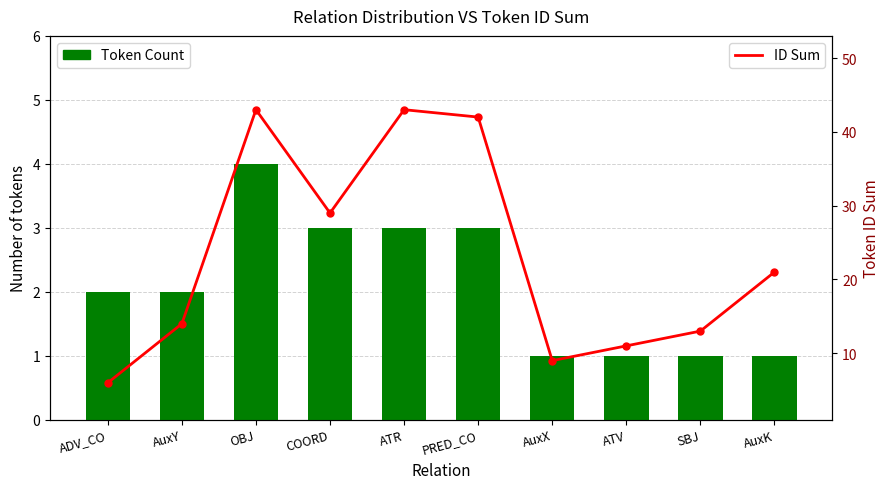

Does the chart contain stacked bars?

No